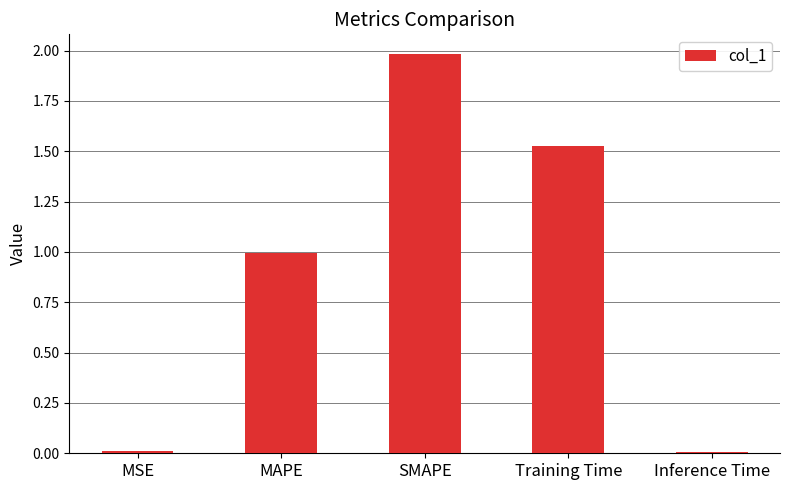

How many distinct data groups are displayed?

1